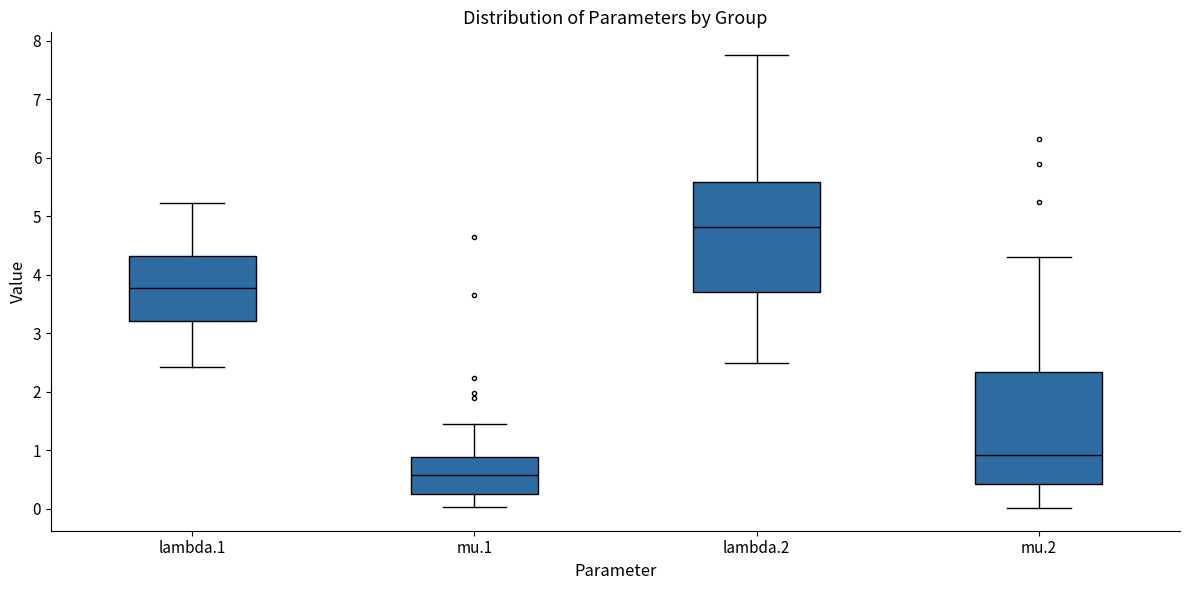

Reading left to right, transcribe this box plot: for each box, give where its median line is, the range the box spans, and where its two whiskers end, as read against the y-axis. The values are not printed on the chart, so give them approximately, as read against the axis.

lambda.1: median 3.8, box 3.2 to 4.3, whiskers 2.4 to 5.2
mu.1: median 0.6, box 0.3 to 0.9, whiskers 0.0 to 1.5
lambda.2: median 4.8, box 3.7 to 5.6, whiskers 2.5 to 7.8
mu.2: median 0.9, box 0.4 to 2.3, whiskers 0.0 to 4.3